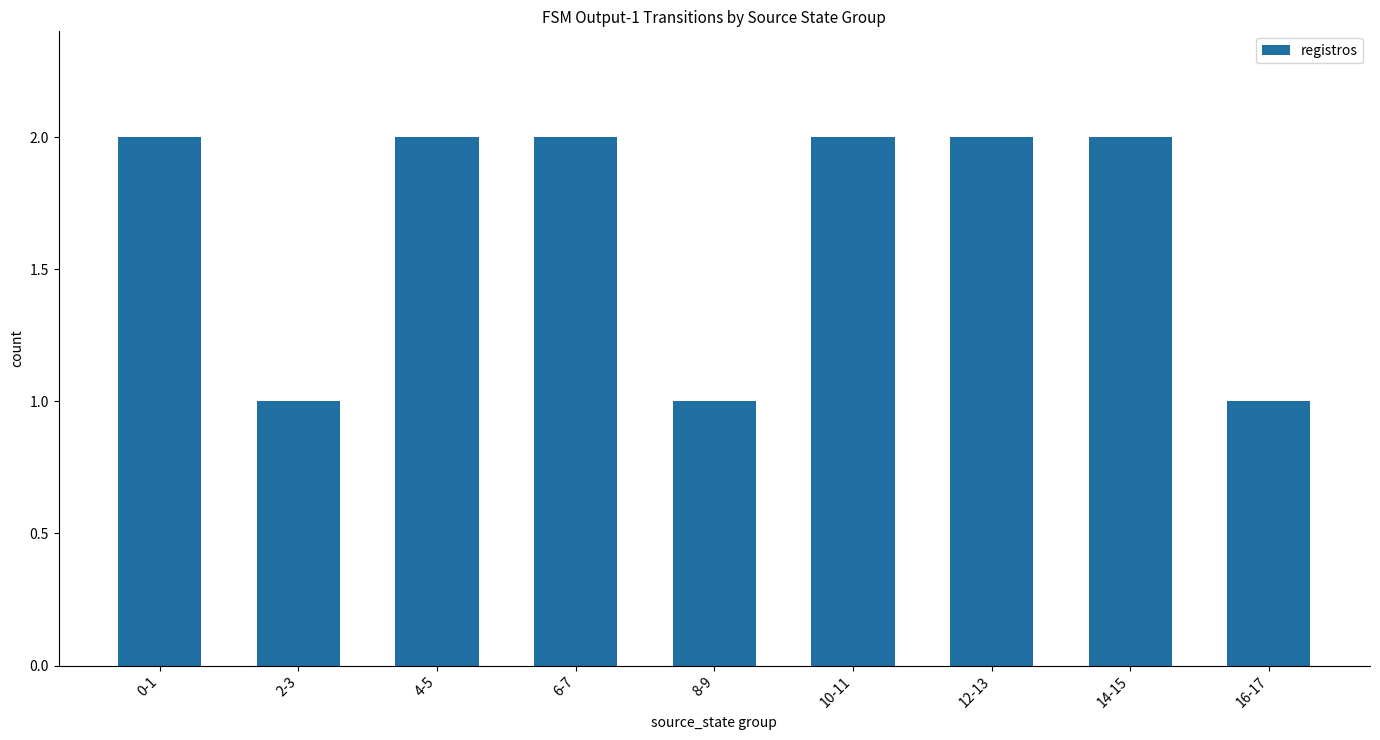

Is it true that the value at 2-3 is 0?

False